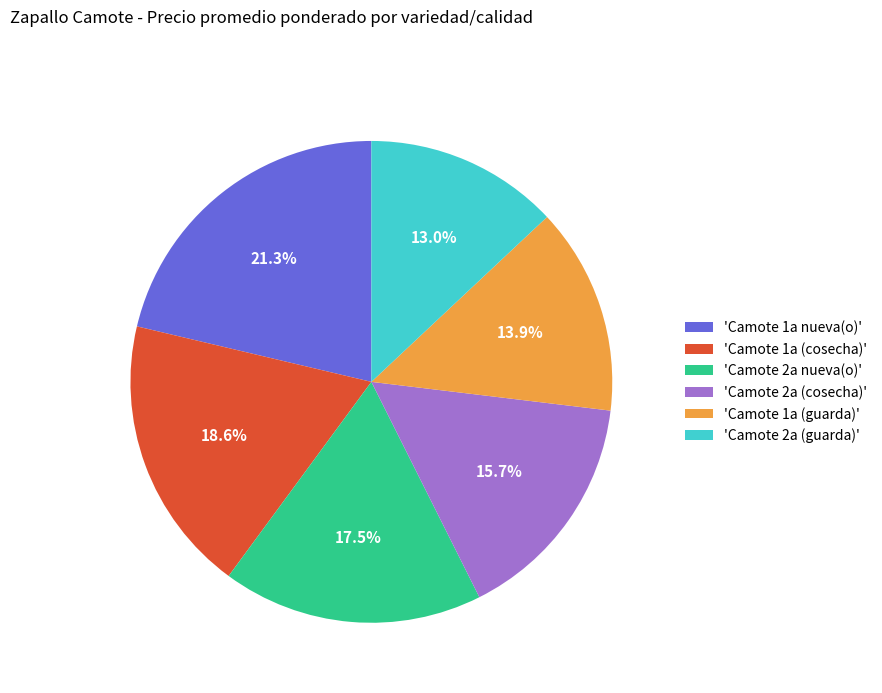

To the nearest percent, what is the difference between the largest and smallest slice percentages?

8%